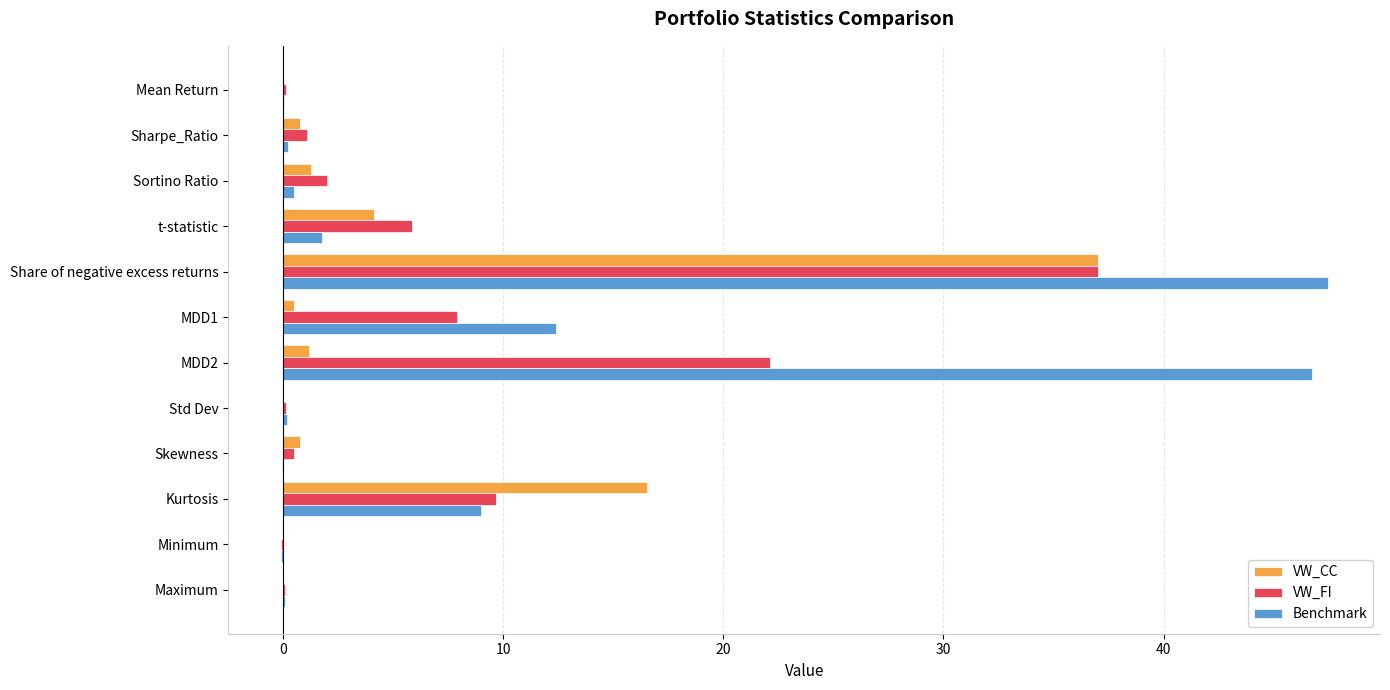

Is it true that Benchmark equals 1.8 at t-statistic?

True